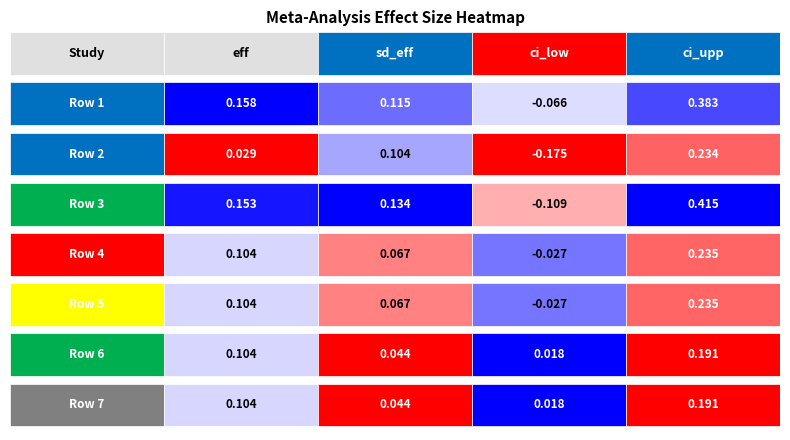

What is the spread (max minus min) of values at 3?

0.3